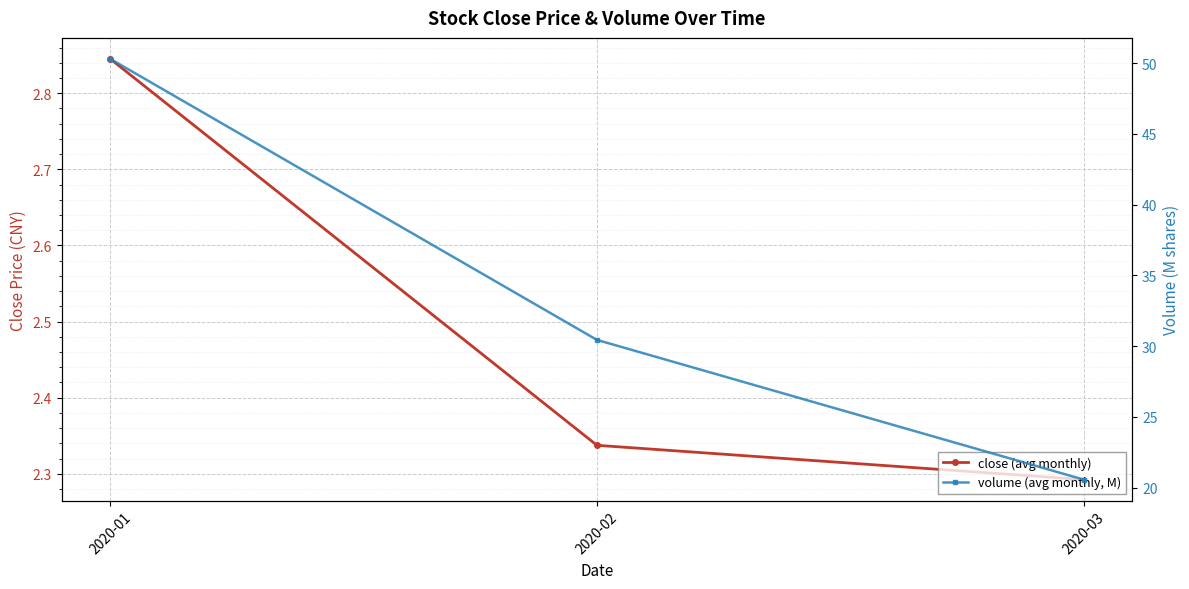

How many distinct data groups are displayed?

2